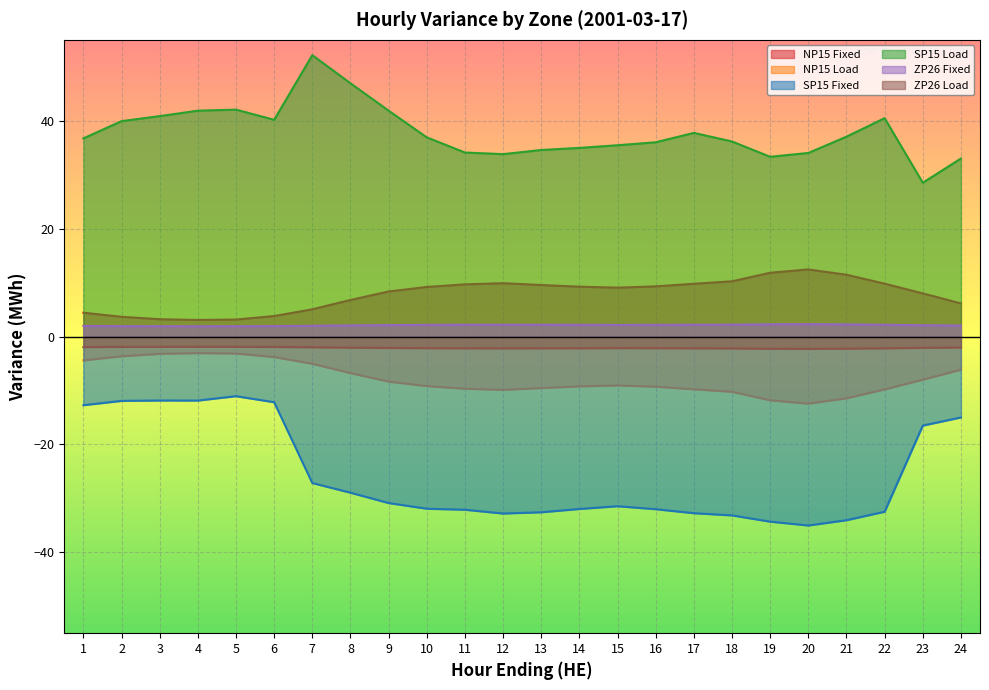

True or false: ZP26 Load and NP15 Load intersect in this chart.

False